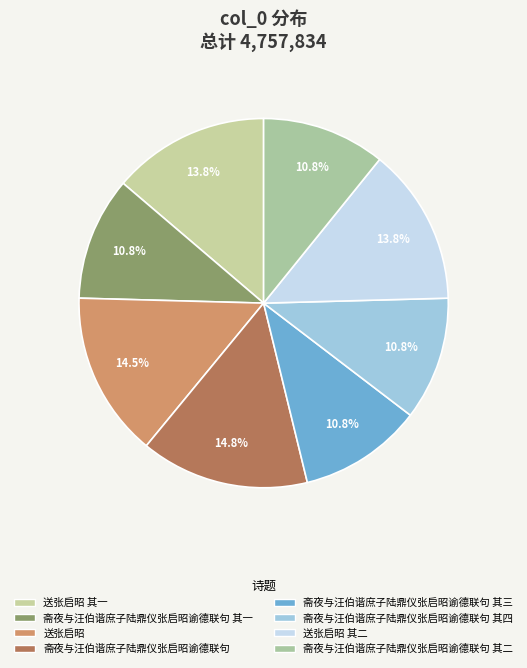

How much of the chart is everything except 送张启昭?

85.5%